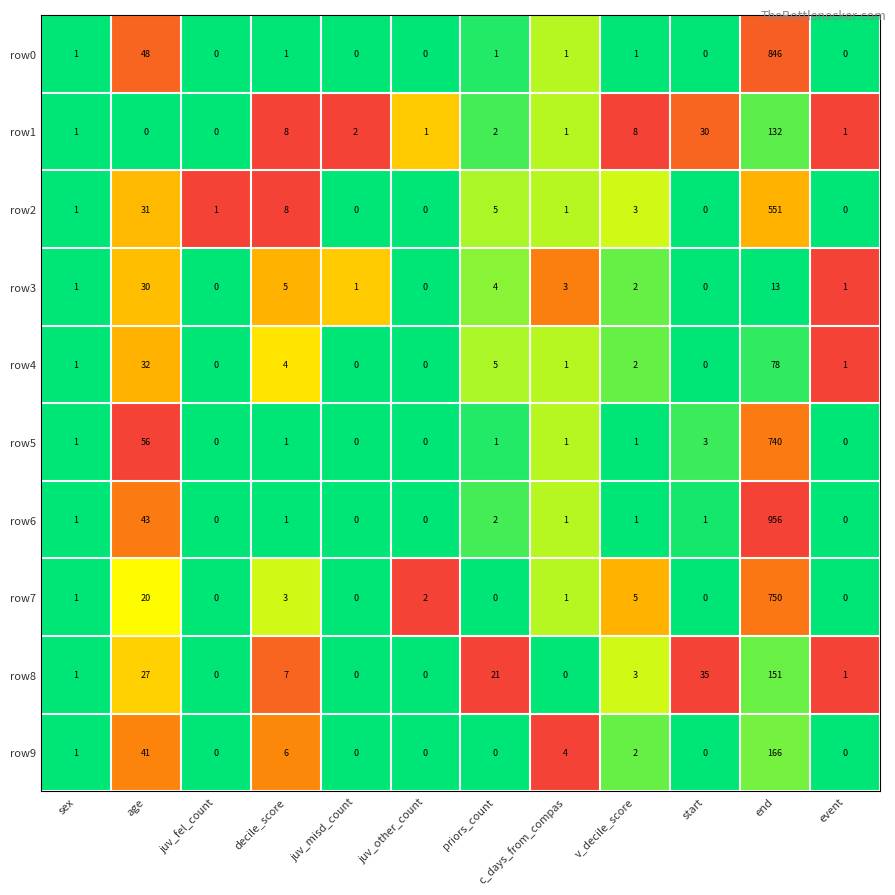

List the series in order of their peak value, lowest first.

row3, row4, row1, row8, row9, row2, row5, row7, row0, row6